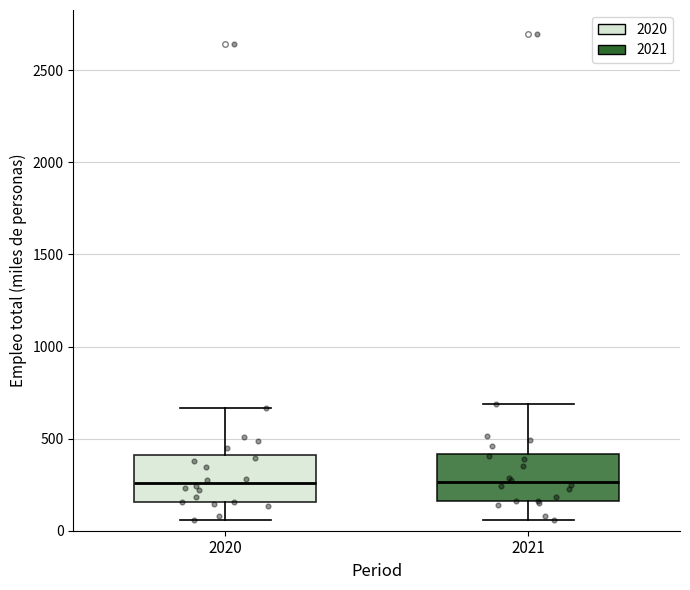

Reading left to right, transcribe this box plot: for each box, give where its median line is, the range the box spans, and where its two whiskers end, as read against the y-axis. The values are not printed on the chart, so give them approximately, as read against the axis.

2020: median 250, box 150 to 400, whiskers 50 to 650
2021: median 250, box 150 to 400, whiskers 50 to 700